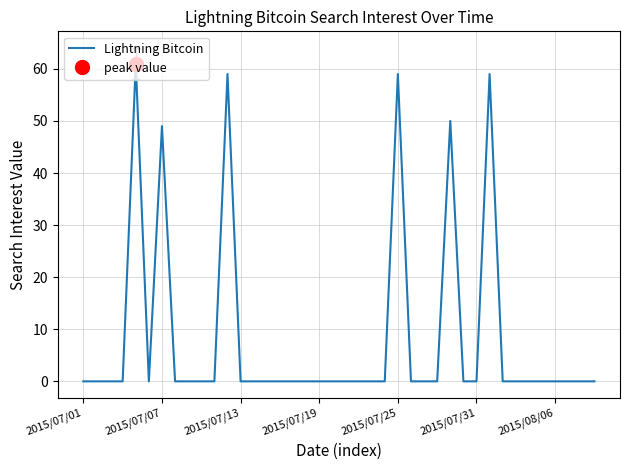

How many data points are above 0?

6